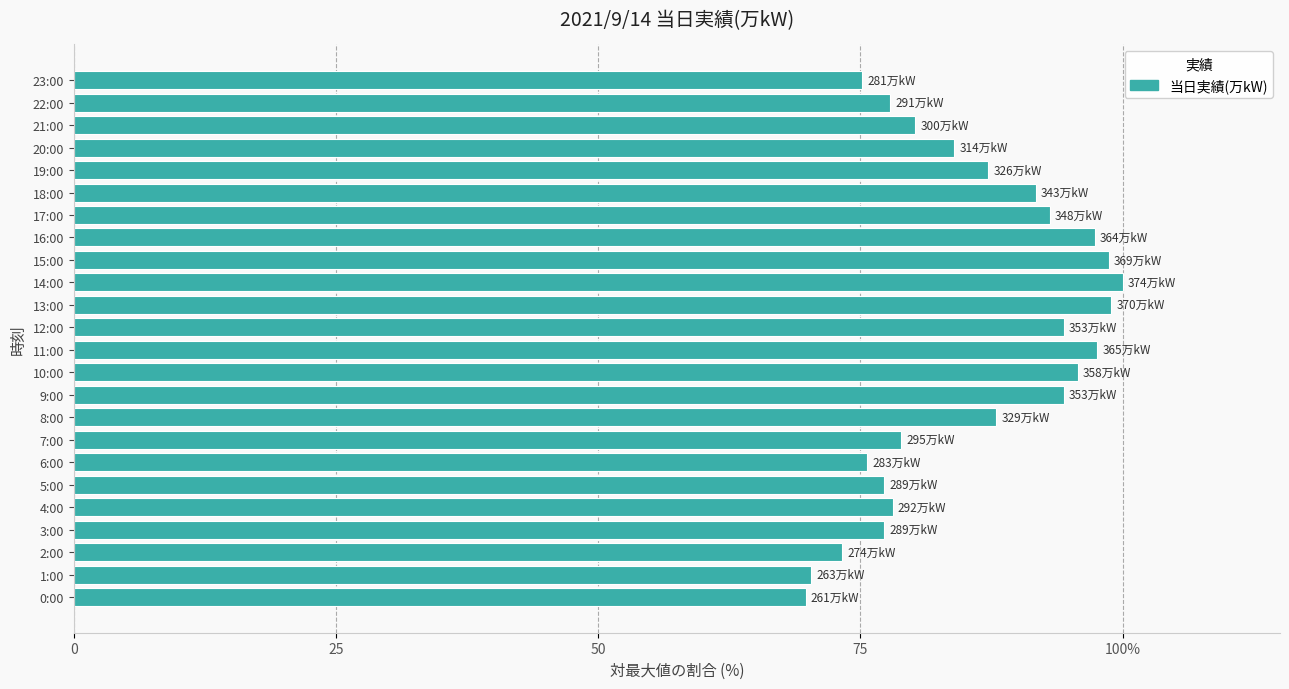

Does the chart contain any negative values?

No